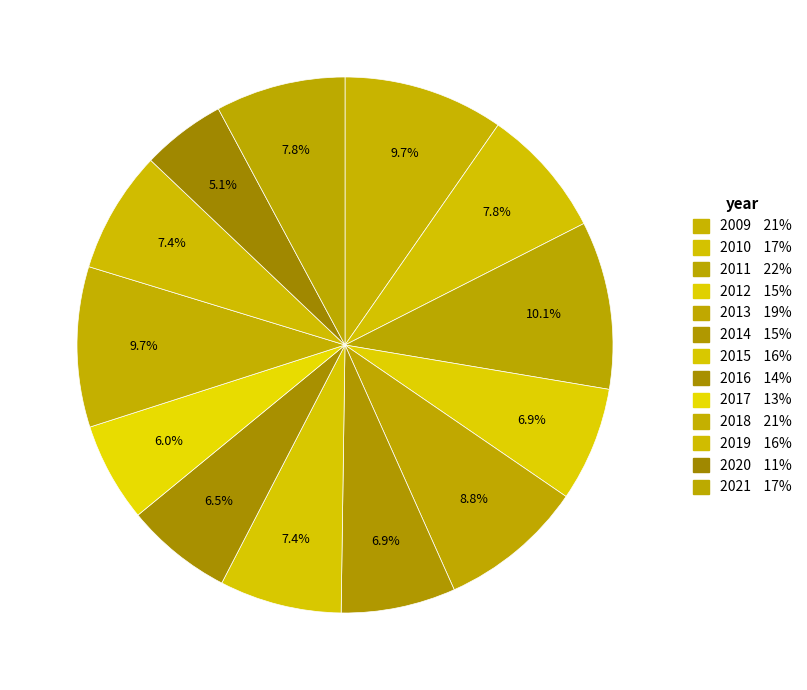

How many segments does this pie chart have?

13